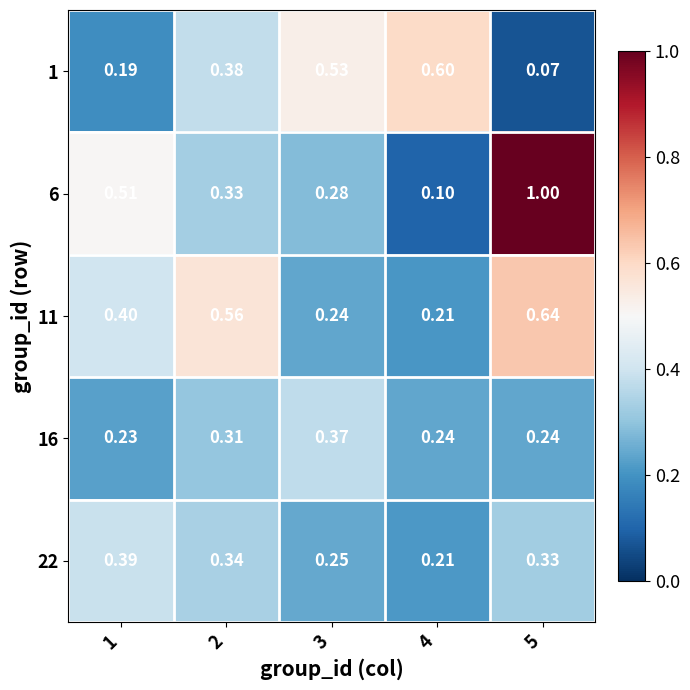

How many series are shown in this chart?

5